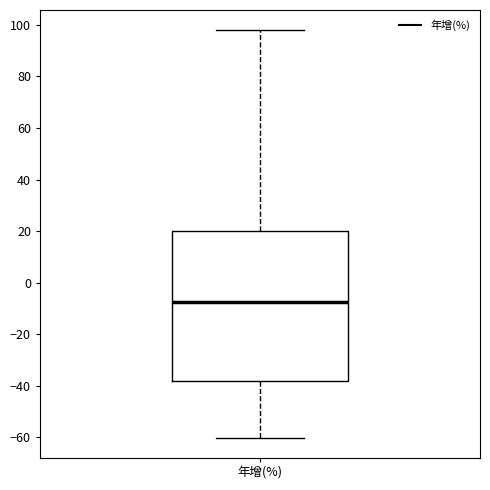

Read this box plot against the y-axis: the position of the median line, the range covered by the box, and the ends of both whiskers. The values are not printed on the chart, so give them approximately, as read against the axis.

median -8, box -38 to 20, whiskers -60 to 98